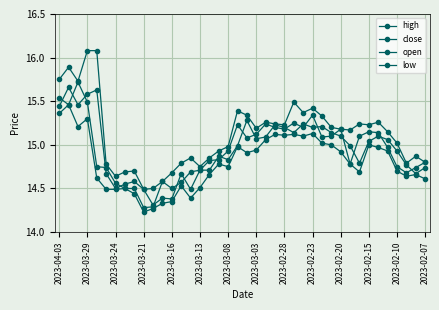

What is the maximum value for high?

16.1